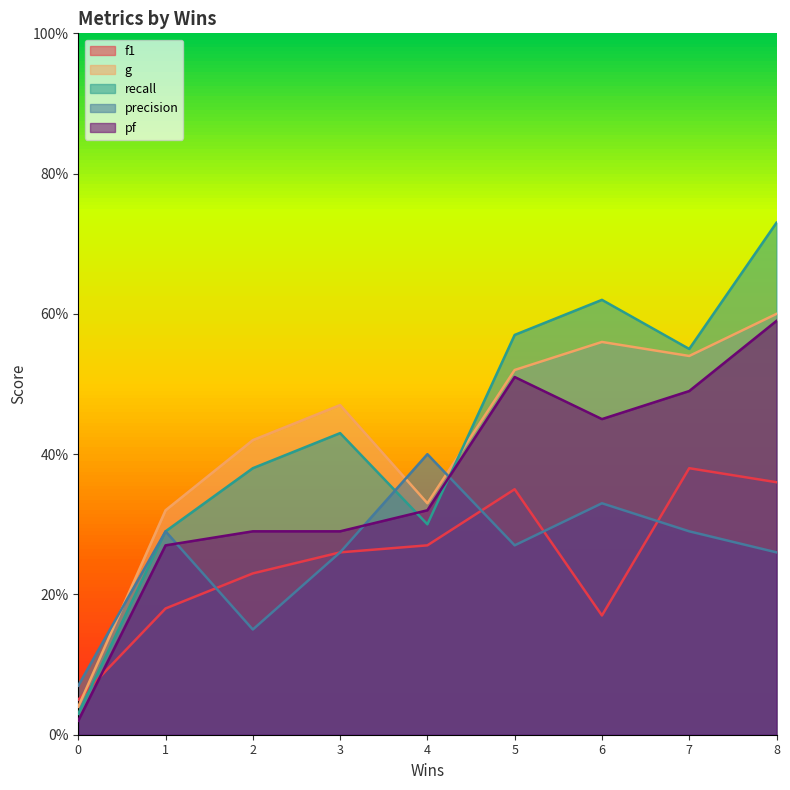

At which category is the sum across all series the highest?

8